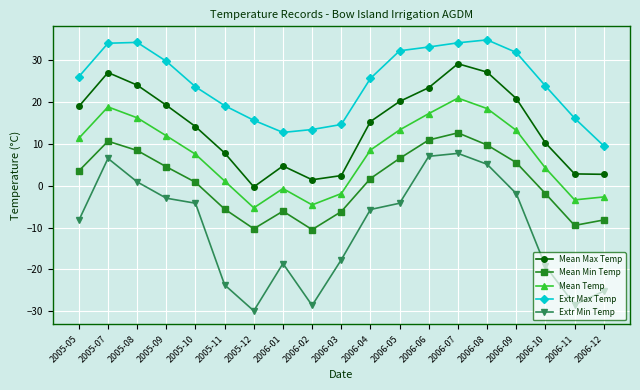

How many values in the Extr Max Temp series exceed 25?

10